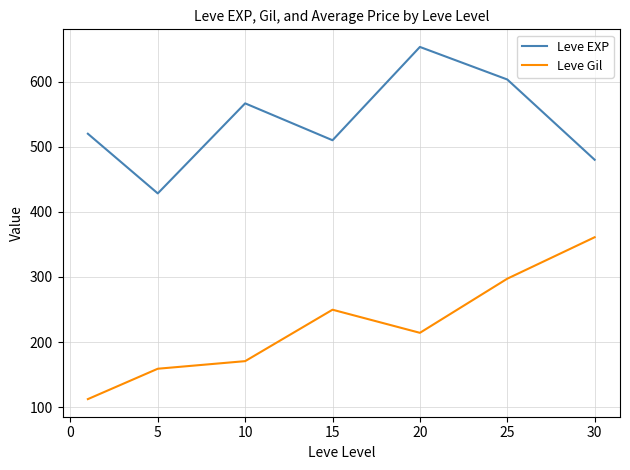

Which series has the widest spread of values?

Leve Gil